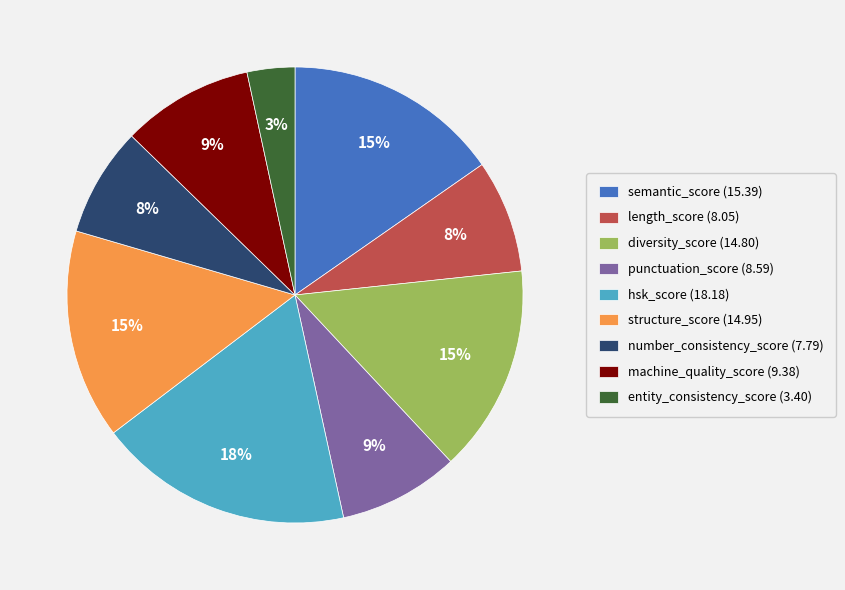

Count the number of slices in the pie.

9